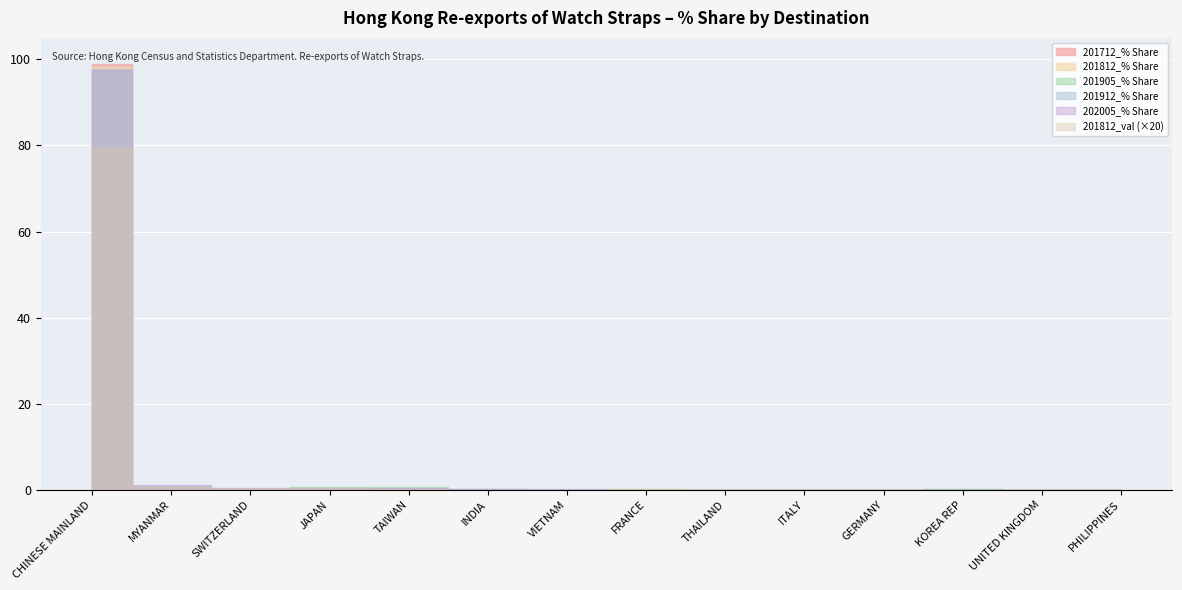

Reading left to right, what are all the values shown in this chart?

201812_% Share: CHINESE MAINLAND=98.2	MYANMAR=0.7	SWITZERLAND=0.3	JAPAN=0.4	TAIWAN=0.1	INDIA=0.0	VIETNAM=0.0	FRANCE=0.1	THAILAND=0.0	ITALY=0.1	GERMANY=0.0	KOREA REP=0.0	UNITED KINGDOM=0.0	PHILIPPINES=0.0
201712_% Share: CHINESE MAINLAND=99.0	MYANMAR=0.0	SWITZERLAND=0.3	JAPAN=0.3	TAIWAN=0.2	INDIA=0.0	VIETNAM=0.0	FRANCE=0.0	THAILAND=0.0	ITALY=0.0	GERMANY=0.0	KOREA REP=0.0	UNITED KINGDOM=0.0	PHILIPPINES=0.0
201912_% Share: CHINESE MAINLAND=97.8	MYANMAR=0.8	SWITZERLAND=0.2	JAPAN=0.4	TAIWAN=0.4	INDIA=0.1	VIETNAM=0.0	FRANCE=0.0	THAILAND=0.1	ITALY=0.0	GERMANY=0.0	KOREA REP=0.1	UNITED KINGDOM=0.0	PHILIPPINES=0.0
201905_% Share: CHINESE MAINLAND=97.3	MYANMAR=0.7	SWITZERLAND=0.2	JAPAN=0.7	TAIWAN=0.6	INDIA=0.1	VIETNAM=0.0	FRANCE=0.0	THAILAND=0.0	ITALY=0.0	GERMANY=0.0	KOREA REP=0.3	UNITED KINGDOM=0.0	PHILIPPINES=0.0
201812_val: CHINESE MAINLAND=4.0	MYANMAR=0.0	SWITZERLAND=0.0	JAPAN=0.0	TAIWAN=0.0	INDIA=0.0	VIETNAM=0.0	FRANCE=0.0	THAILAND=0.0	ITALY=0.0	GERMANY=0.0	KOREA REP=0.0	UNITED KINGDOM=0.0	PHILIPPINES=0.0
202005_% Share: CHINESE MAINLAND=97.4	MYANMAR=1.0	SWITZERLAND=0.4	JAPAN=0.4	TAIWAN=0.3	INDIA=0.1	VIETNAM=0.1	FRANCE=0.1	THAILAND=0.0	ITALY=0.0	GERMANY=0.0	KOREA REP=0.0	UNITED KINGDOM=0.0	PHILIPPINES=0.0